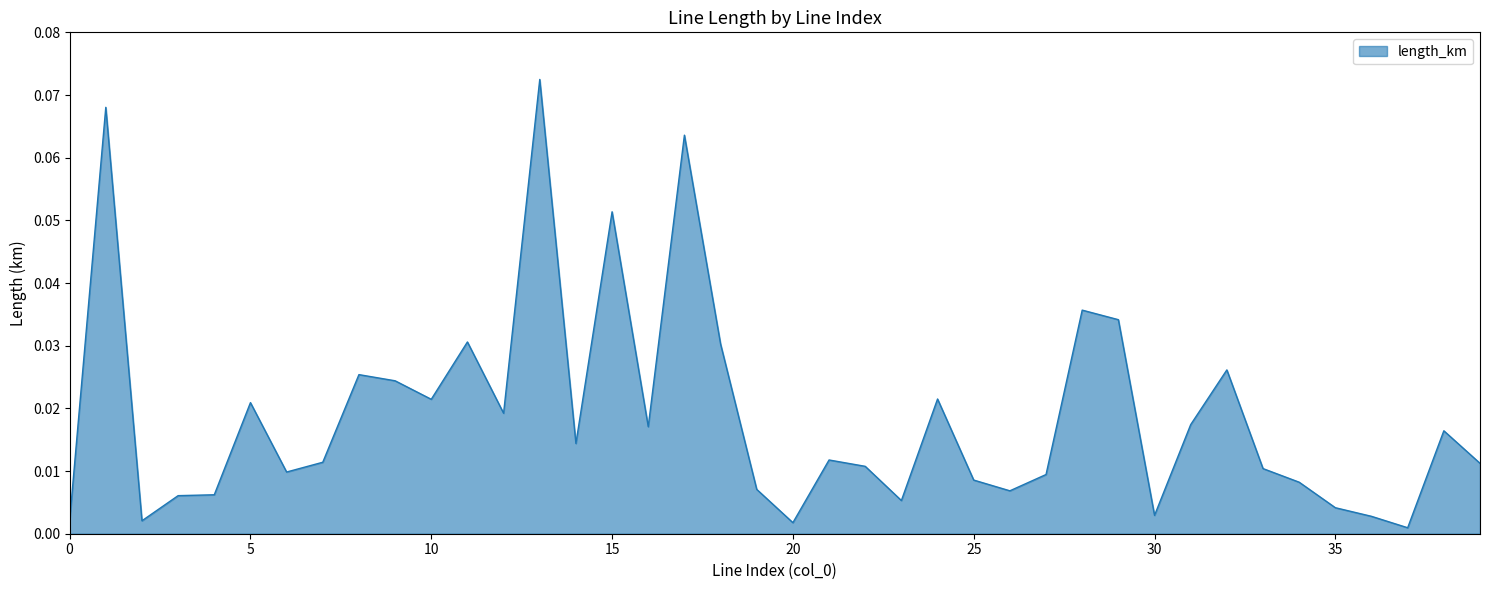

Does the chart have visible grid lines?

No